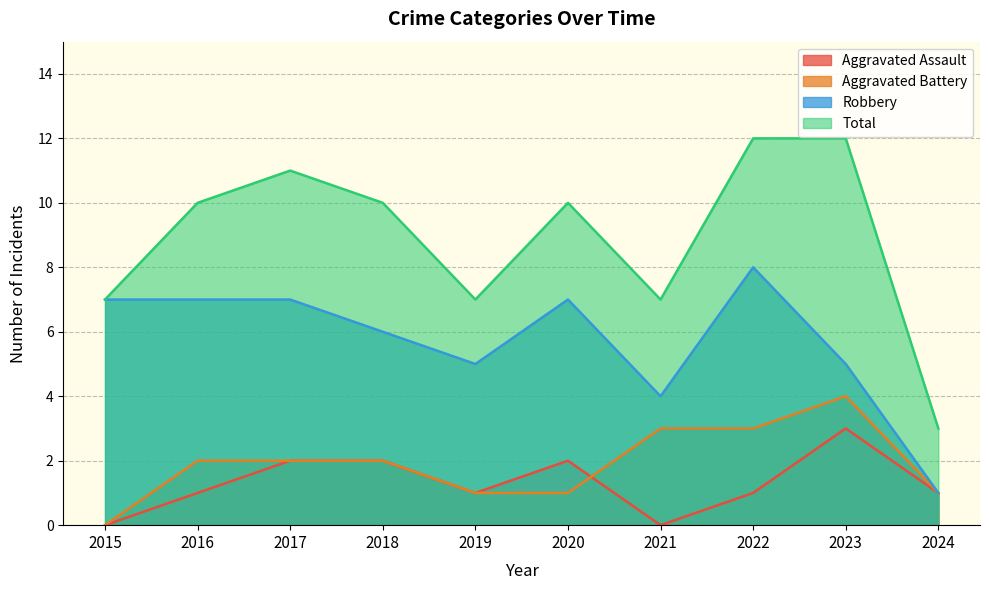

What is the difference between the highest and lowest values at 2023?

9